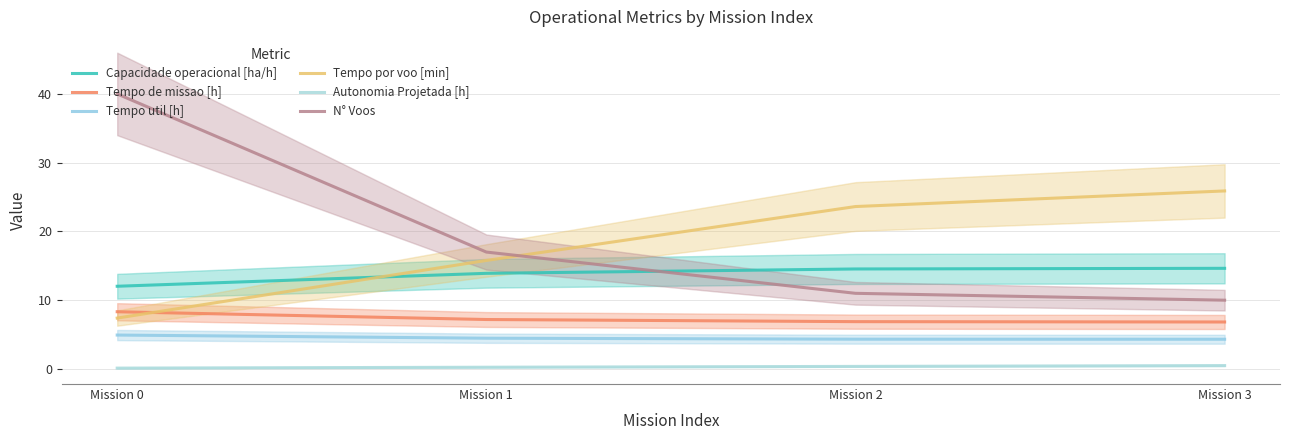

Rank the series at Mission 2 from highest to lowest value.

Tempo por voo [min], Capacidade operacional [ha/h], N° Voos, Tempo de missao [h], Tempo util [h], Autonomia Projetada [h]